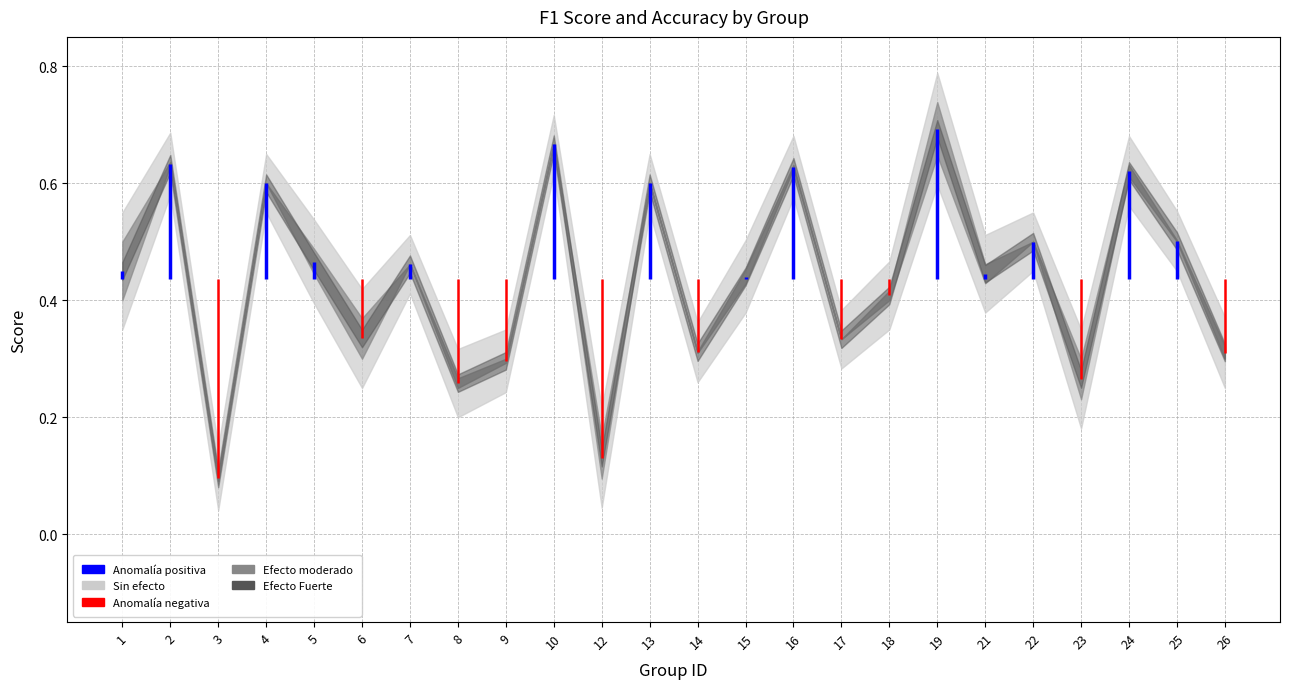

How many f1 values are between 0 and 1?

24